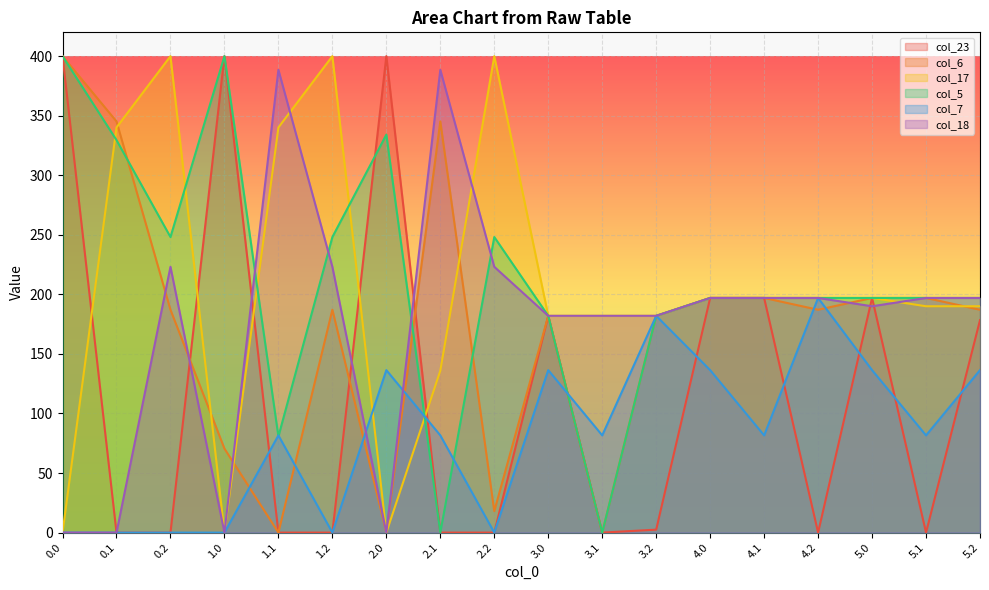

How many data points in col_17 are above 197?

9